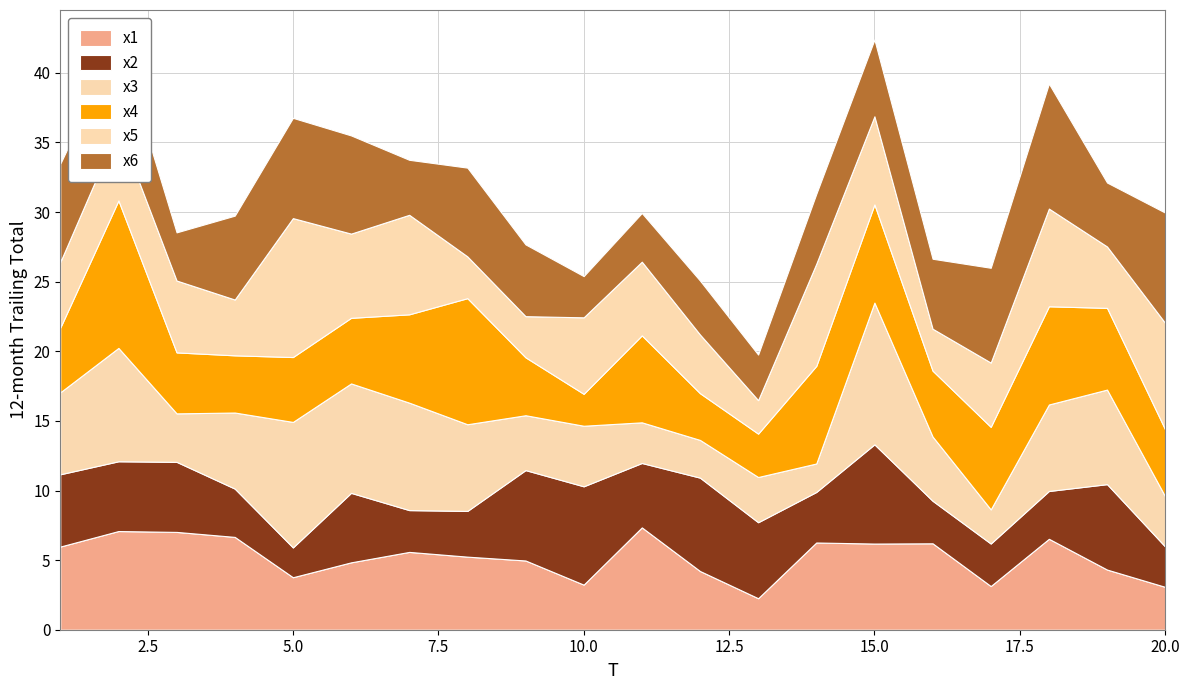

After their last crossing, which series has the higher values: x2 or x5?

x5